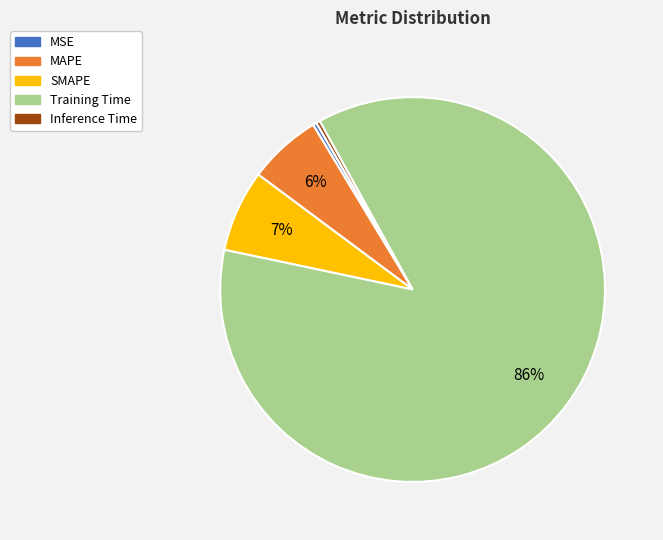

Count the number of slices in the pie.

5